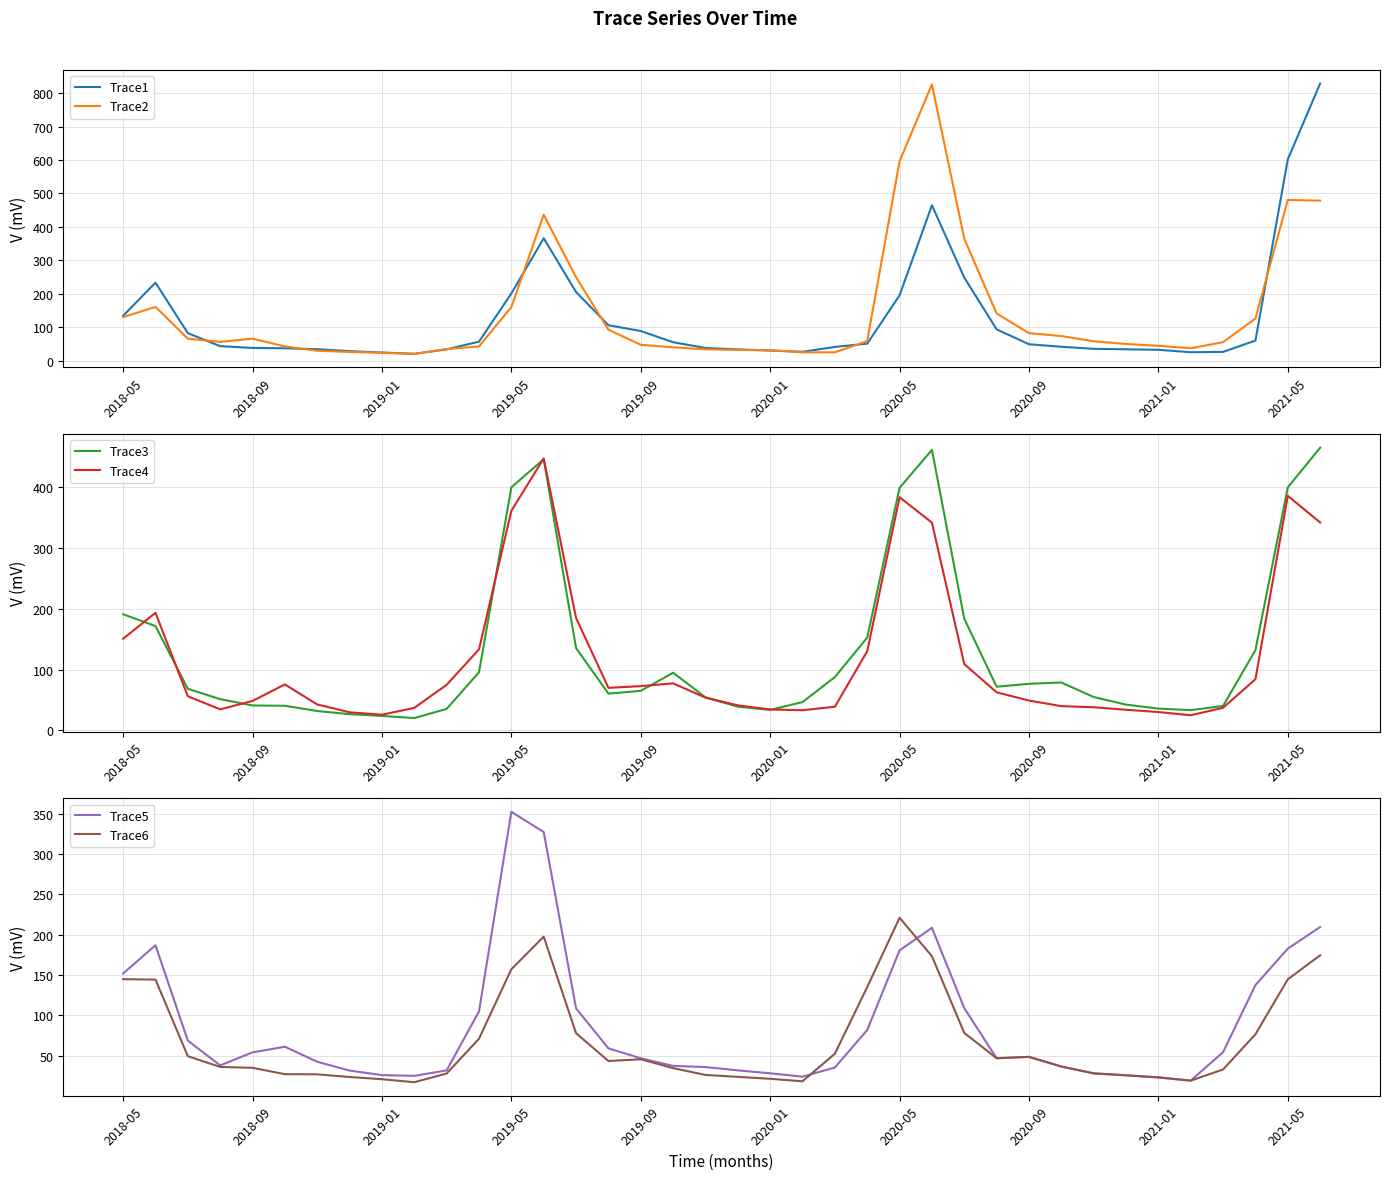

At 27, list the series in order from largest to smallest.

Trace2, Trace1, Trace3, Trace4, Trace5, Trace6